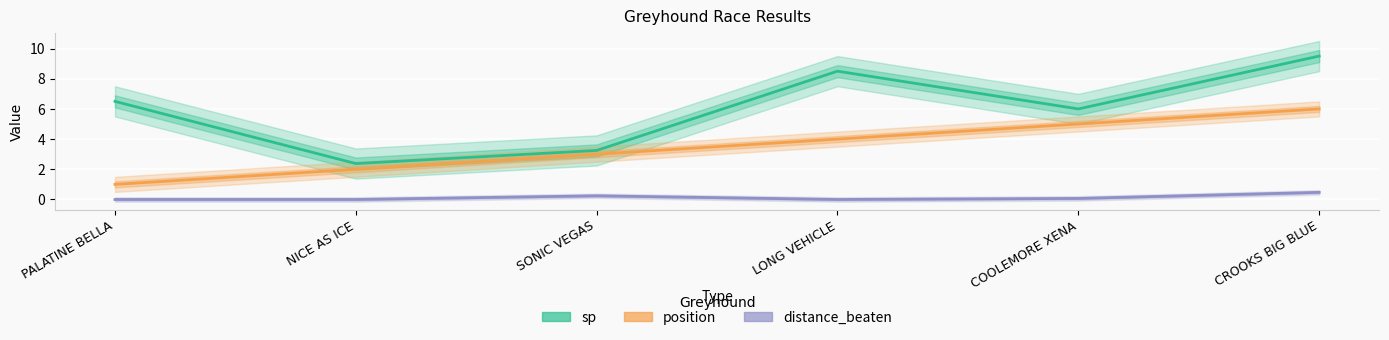

True or false: distance_beaten and sp intersect in this chart.

False